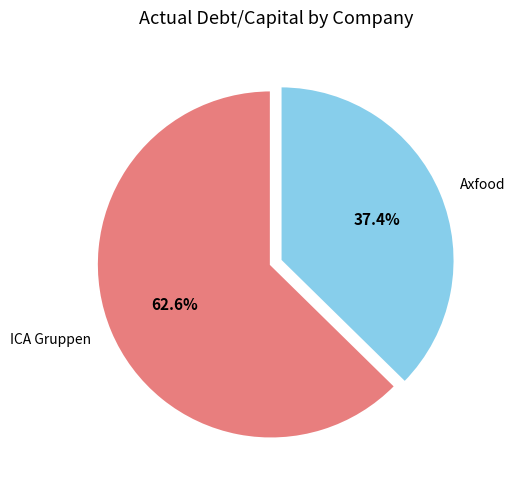

Does any single category account for the majority?

Yes